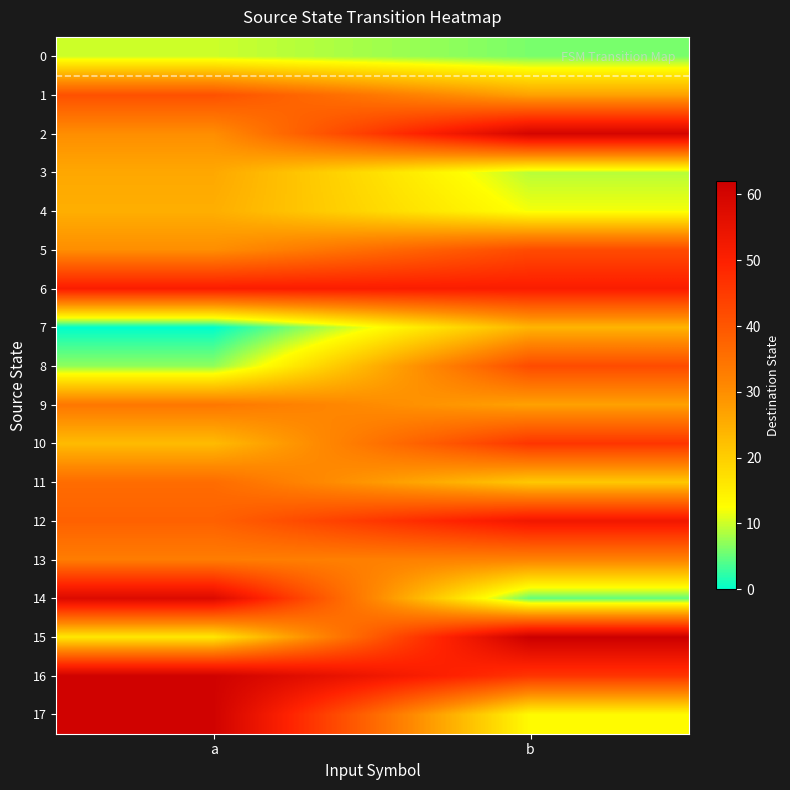

Which category has the lowest value across all series?

a